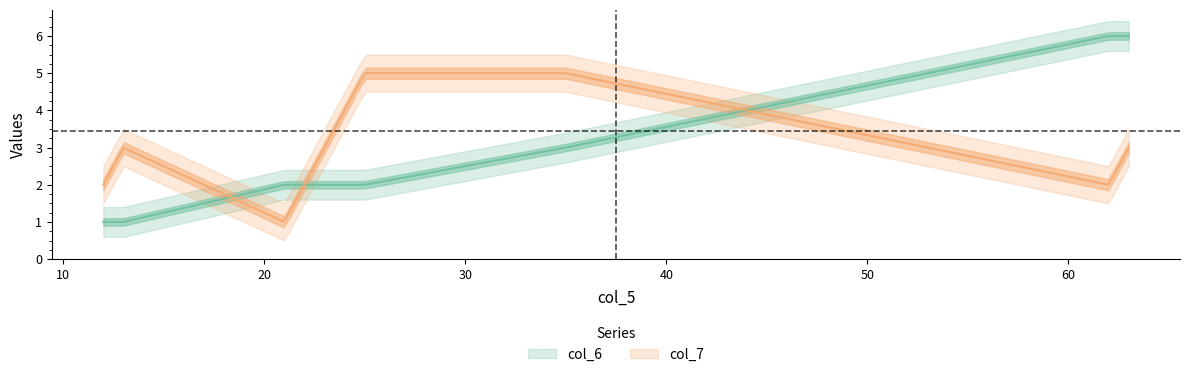

Is it true that col_7 equals 3 at 63?

True